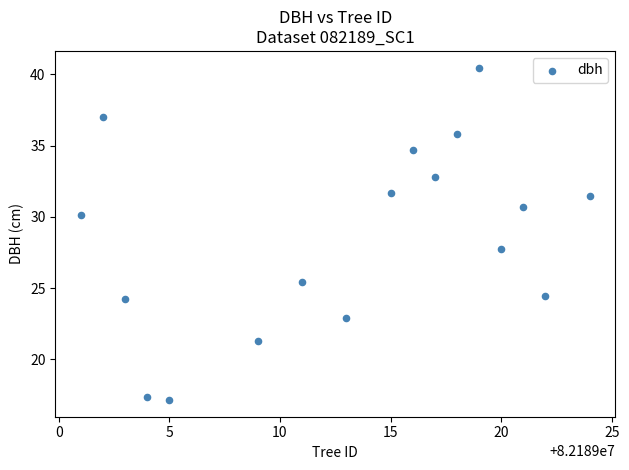

What is the range of Y values (max minus min)?

23.3